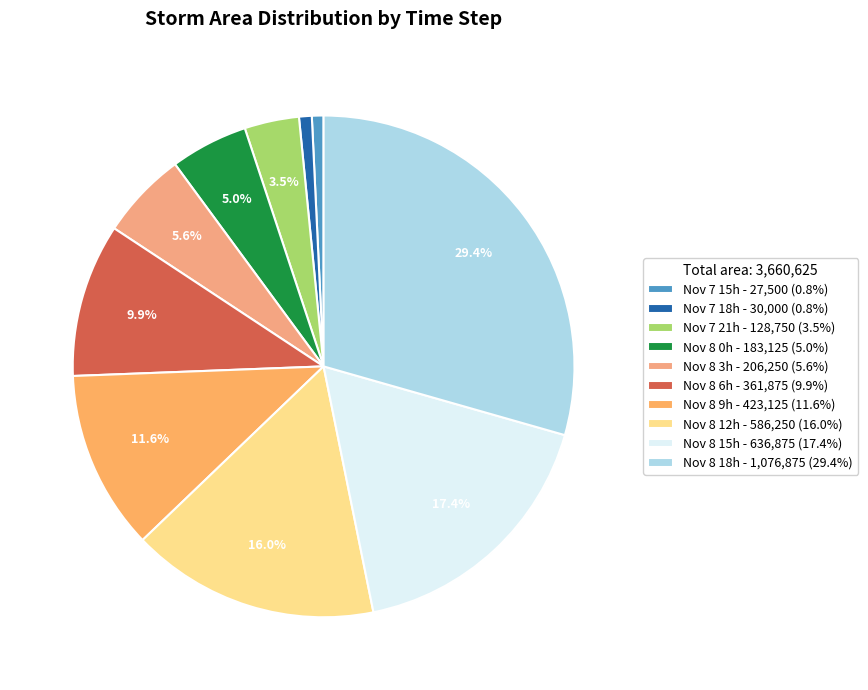

Is there a majority slice in this chart?

No